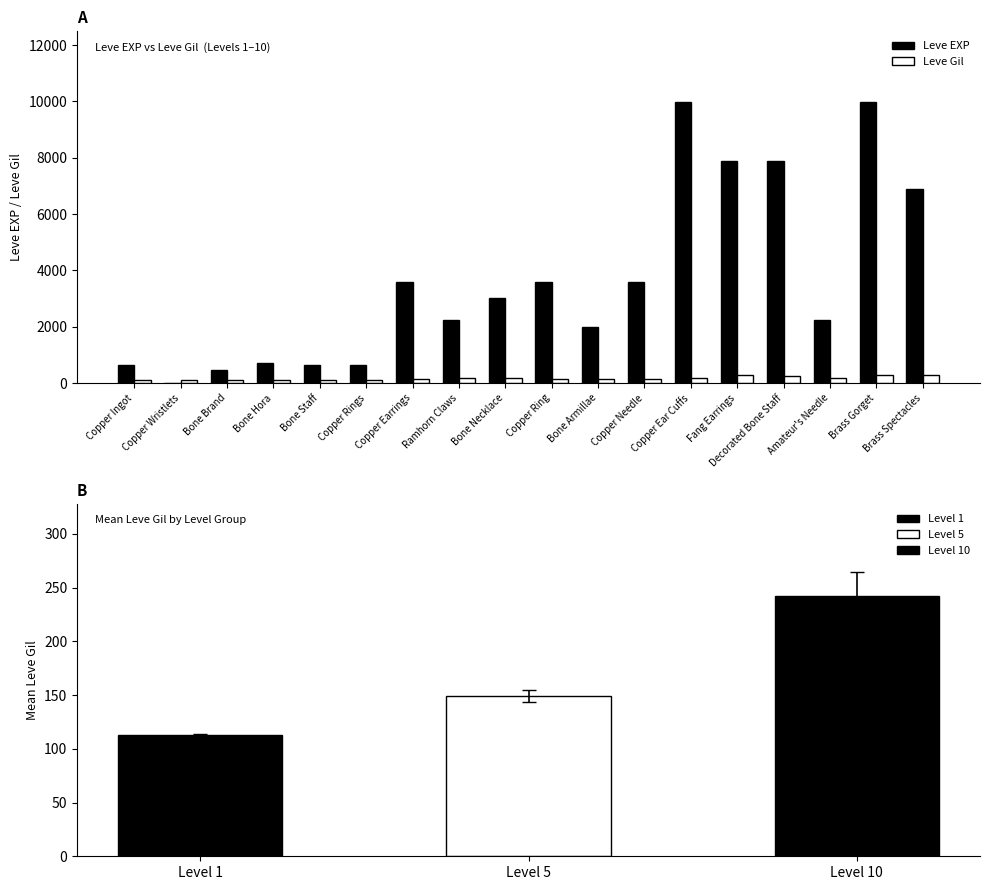

Reading right to left, what are all the values shown in this chart?

Leve EXP: Brass Spectacles=6880	Brass Gorget=9990	Amateur's Needle=2230	Decorated Bone Staff=7880	Fang Earrings=7880	Copper Ear Cuffs=9990	Copper Needle=3600	Bone Armillae=1980	Copper Ring=3600	Bone Necklace=3040	Ramhorn Claws=2230	Copper Earrings=3600	Copper Rings=630	Bone Staff=630	Bone Hora=720	Bone Brand=450	Copper Wristlets=1	Copper Ingot=630
Leve Gil: Brass Spectacles=288	Brass Gorget=293	Amateur's Needle=168	Decorated Bone Staff=250	Fang Earrings=288	Copper Ear Cuffs=168	Copper Needle=139	Bone Armillae=140	Copper Ring=139	Bone Necklace=169	Ramhorn Claws=170	Copper Earrings=139	Copper Rings=112	Bone Staff=113	Bone Hora=112	Bone Brand=112	Copper Wristlets=116	Copper Ingot=113